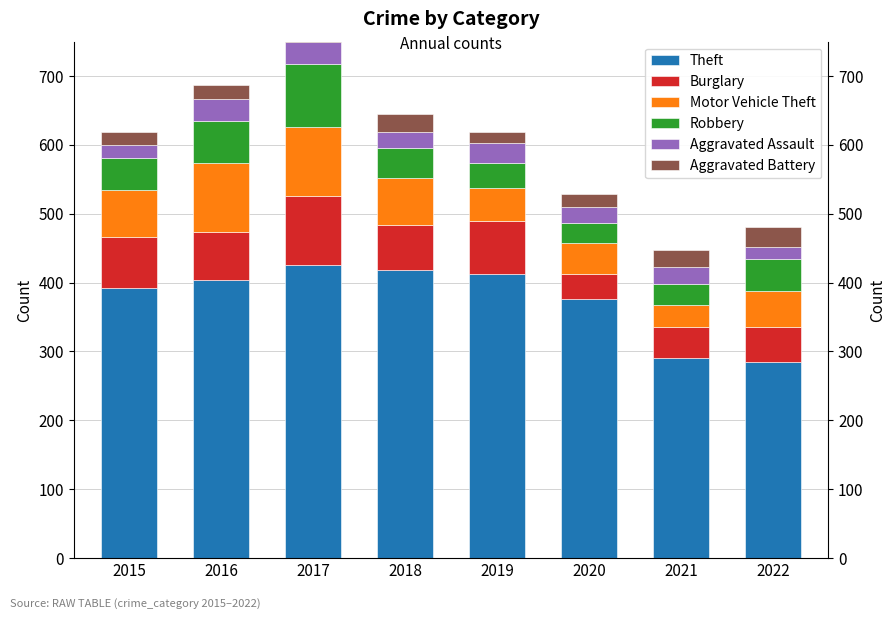

What is the value of the Theft bar at the 7th from the left?

290